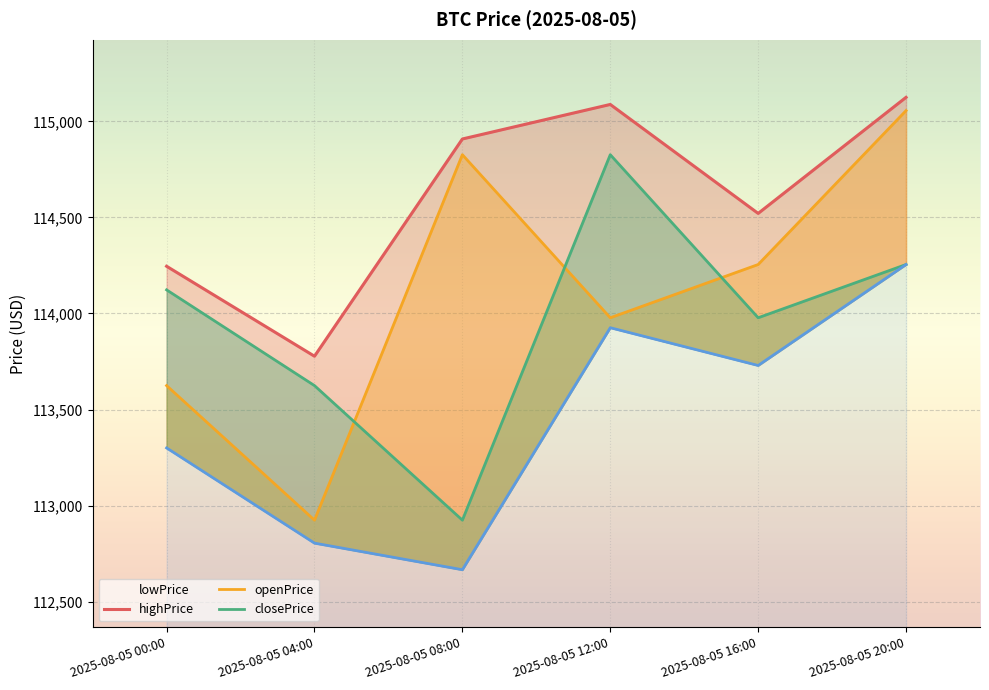

At which category is the sum across all series the highest?

2025-08-05 20:00